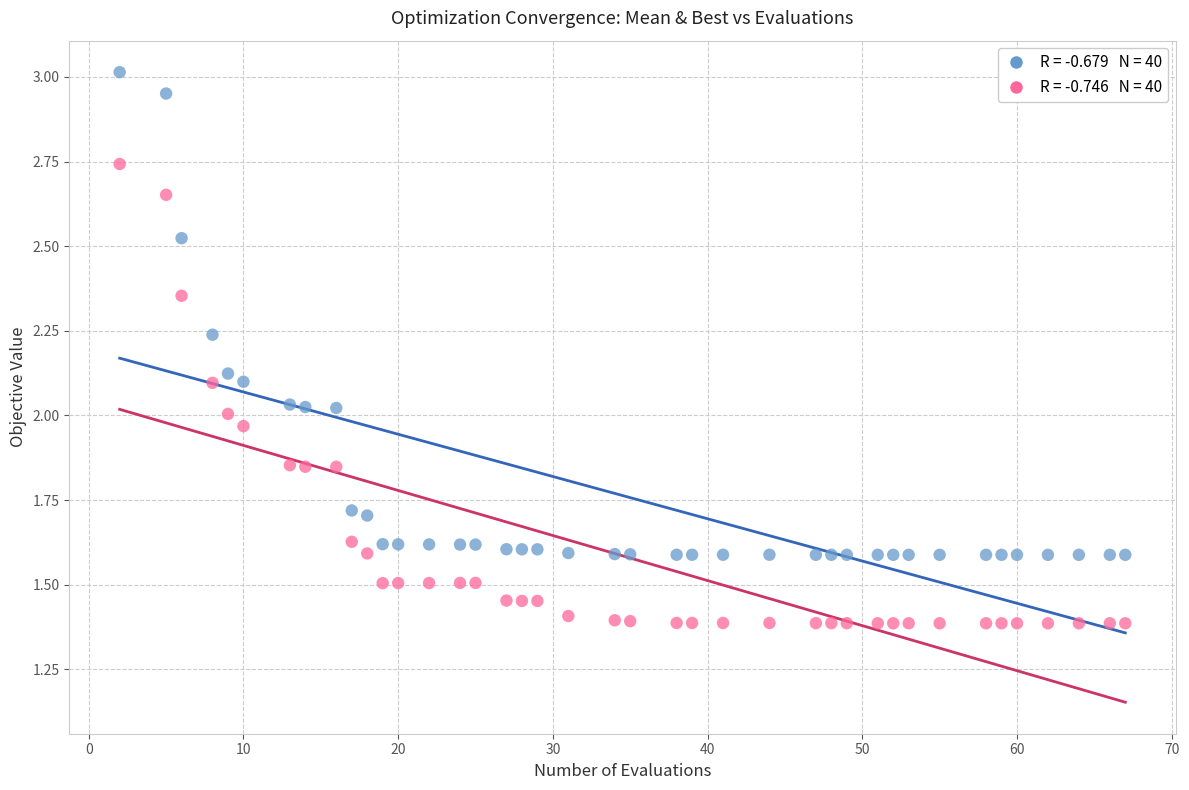

Across all data points, what is the range of X values (max minus min)?

65.0